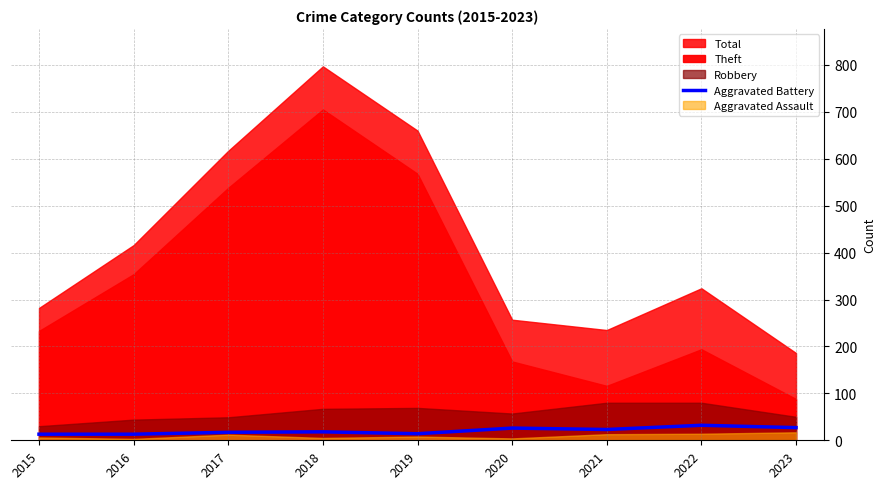

The value of Aggravated Battery at 2021 is 23. True or false?

True